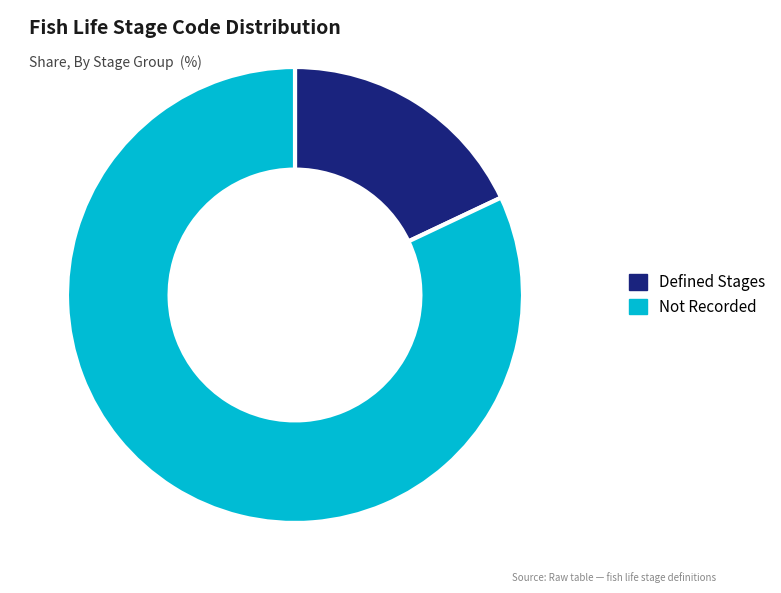

What is the smallest slice in the pie chart?

Defined Stages